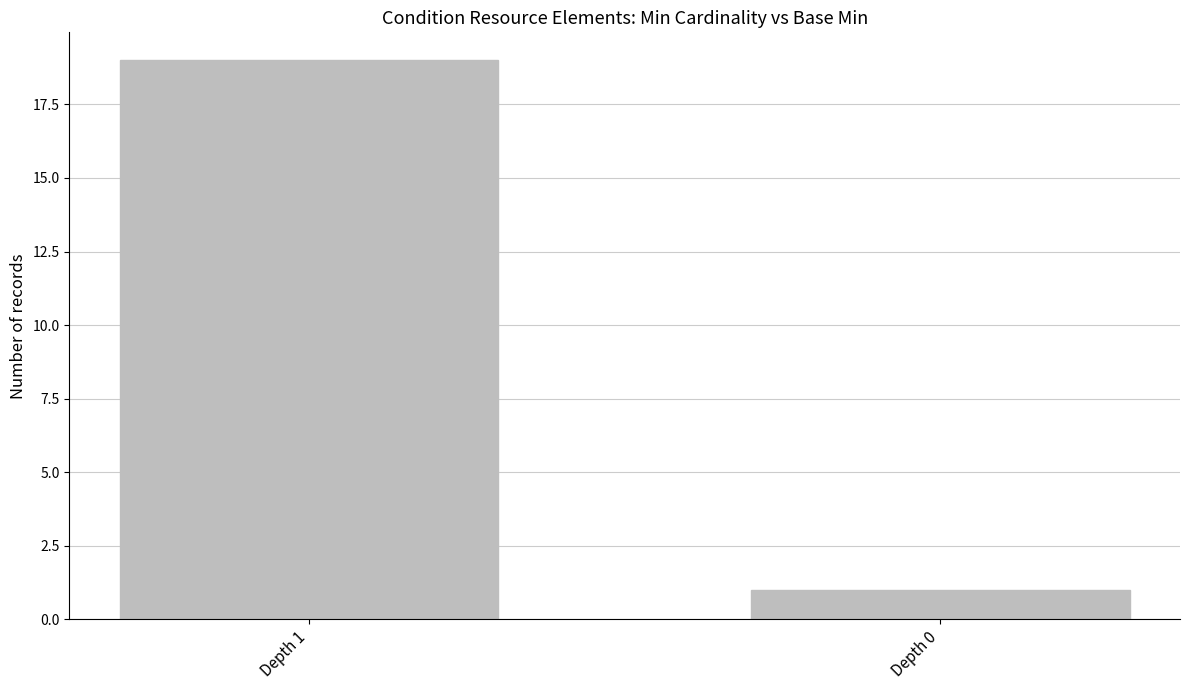

Which has a higher value, Depth 0 or Depth 1?

Depth 1